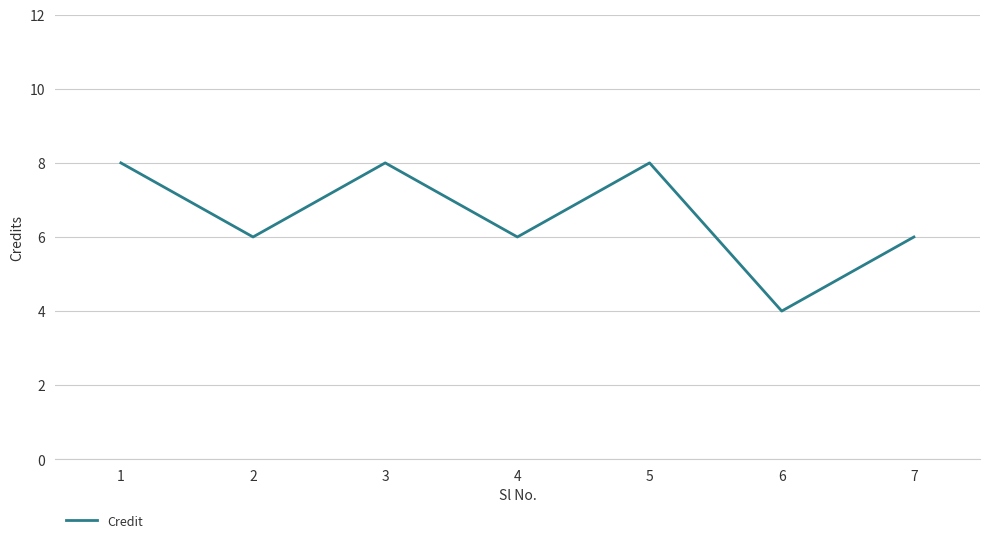

What is the greatest value displayed?

8